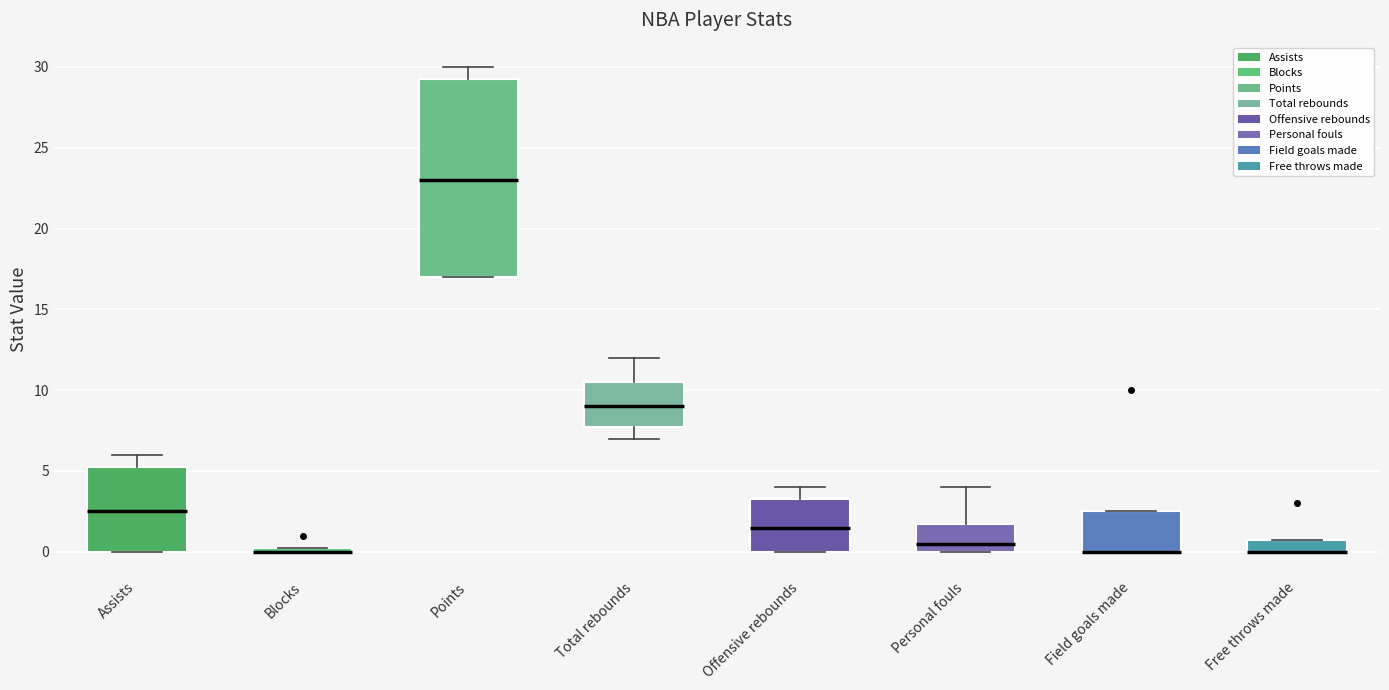

Comparing the boxes themselves (not the whiskers), which one is the tallest?

Points